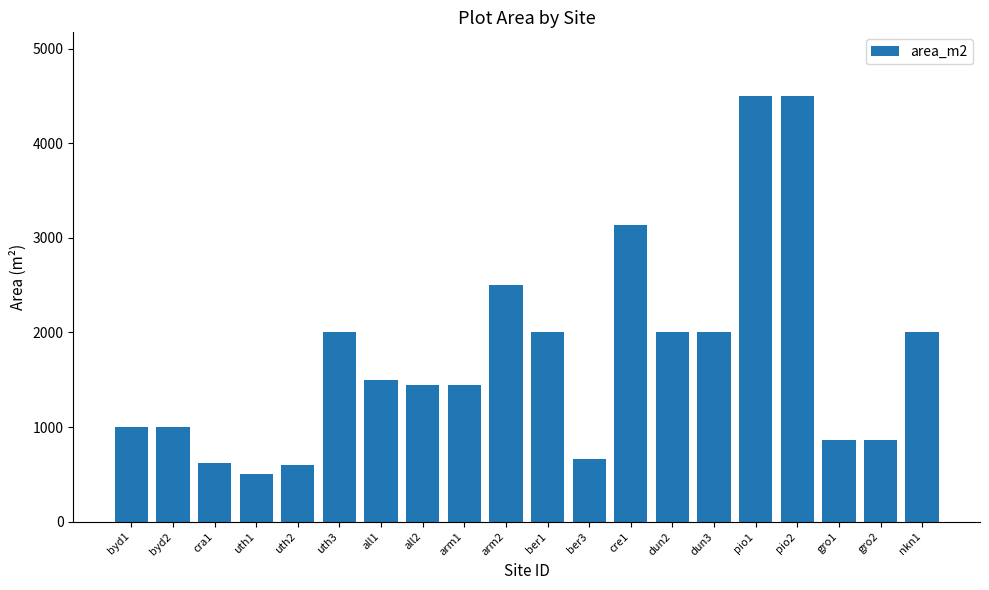

What is the ratio of the value at uth3 to the value at ber3?

3.0